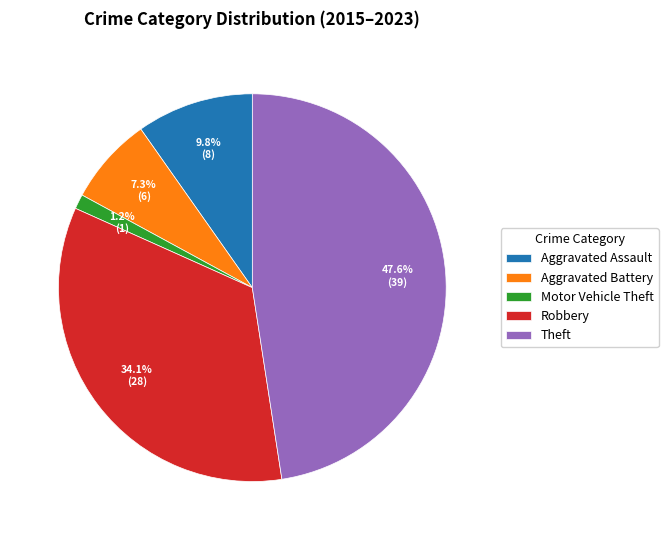

How many segments does this pie chart have?

5